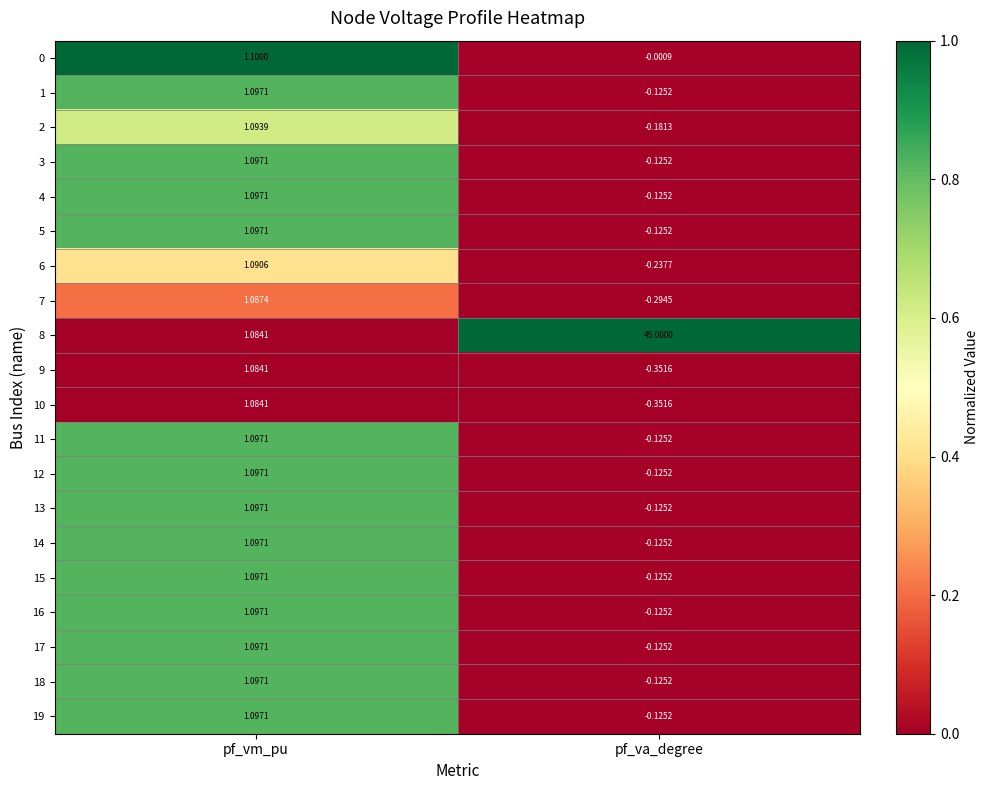

Which category has the highest value in the 8 series?

pf_va_degree